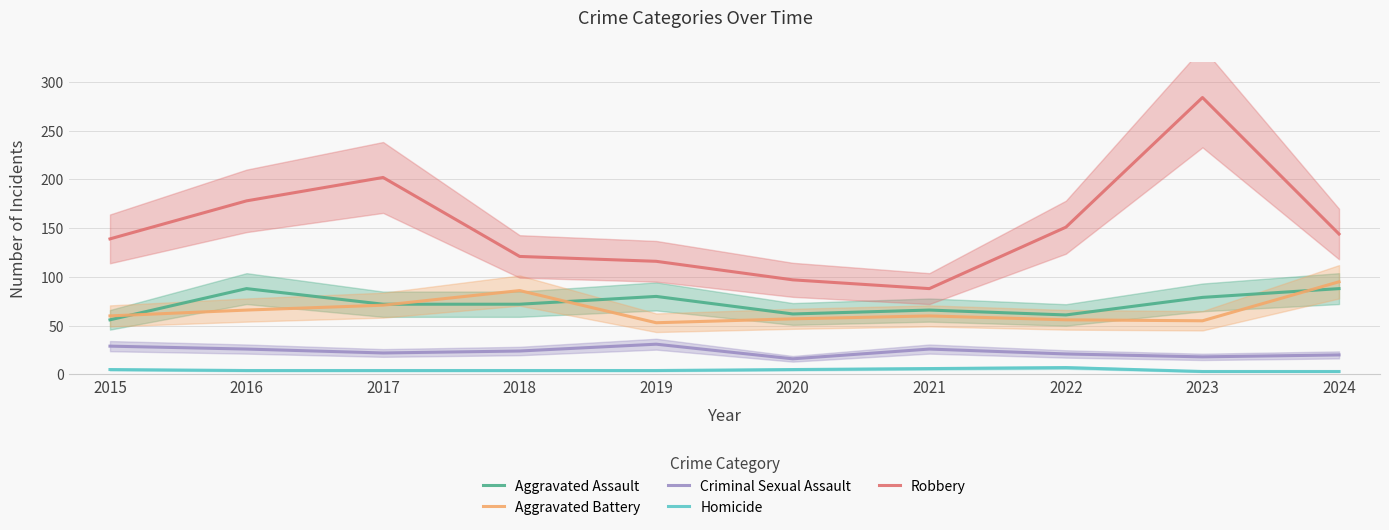

Reading left to right, what are all the values shown in this chart?

Aggravated Assault: 56	88	72	72	80	62	66	61	79	88
Aggravated Battery: 60	66	71	86	53	57	60	56	55	95
Criminal Sexual Assault: 29	26	22	24	31	16	26	21	18	20
Homicide: 5	4	4	4	4	5	6	7	3	3
Robbery: 139	178	202	121	116	97	88	151	284	144